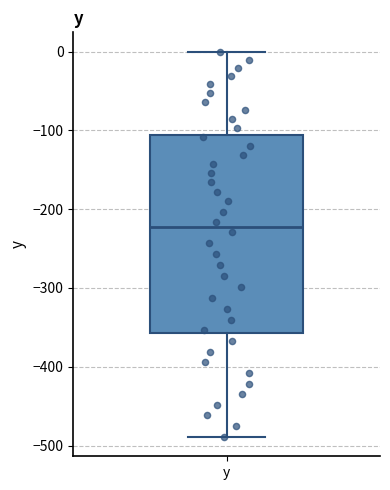

Read this box plot against the y-axis: the position of the median line, the range covered by the box, and the ends of both whiskers. The values are not printed on the chart, so give them approximately, as read against the axis.

median -220, box -360 to -110, whiskers -490 to 0